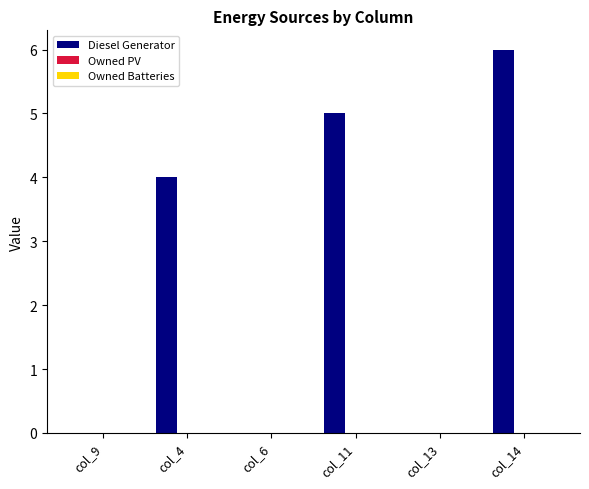

At which label is the value closest to 3?

col_4